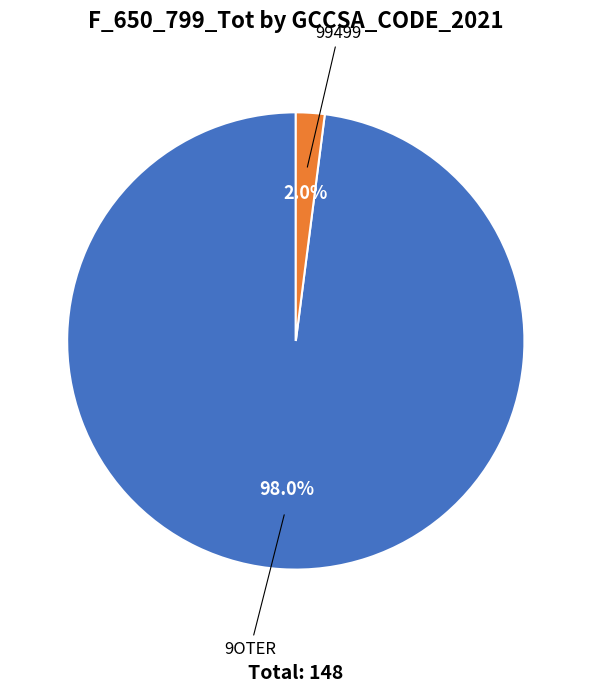

Rank the categories by value from highest to lowest.

9OTER, 99499